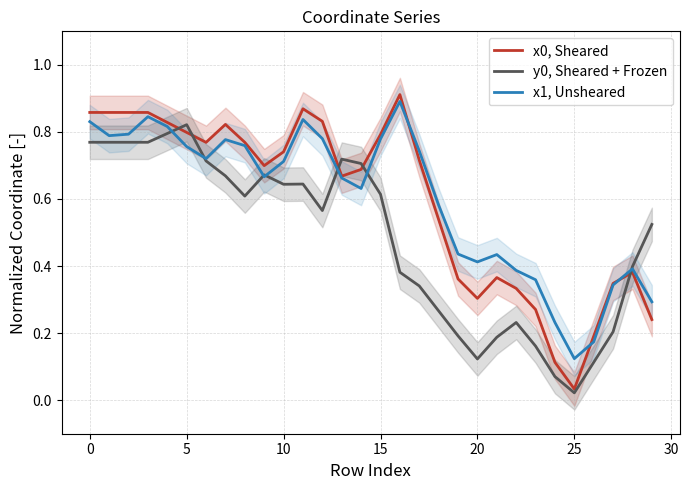

In y0, Sheared + Frozen, how many points are lower than both neighbors (excluding endpoints)?

5